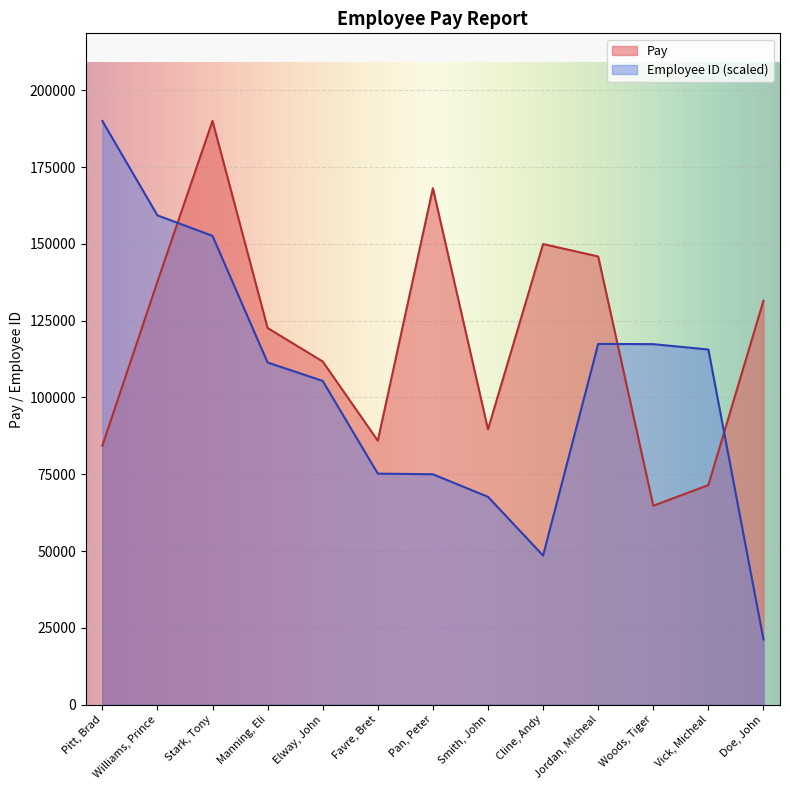

True or false: Employee ID has a value of 105392.5 at Elway, John.

True